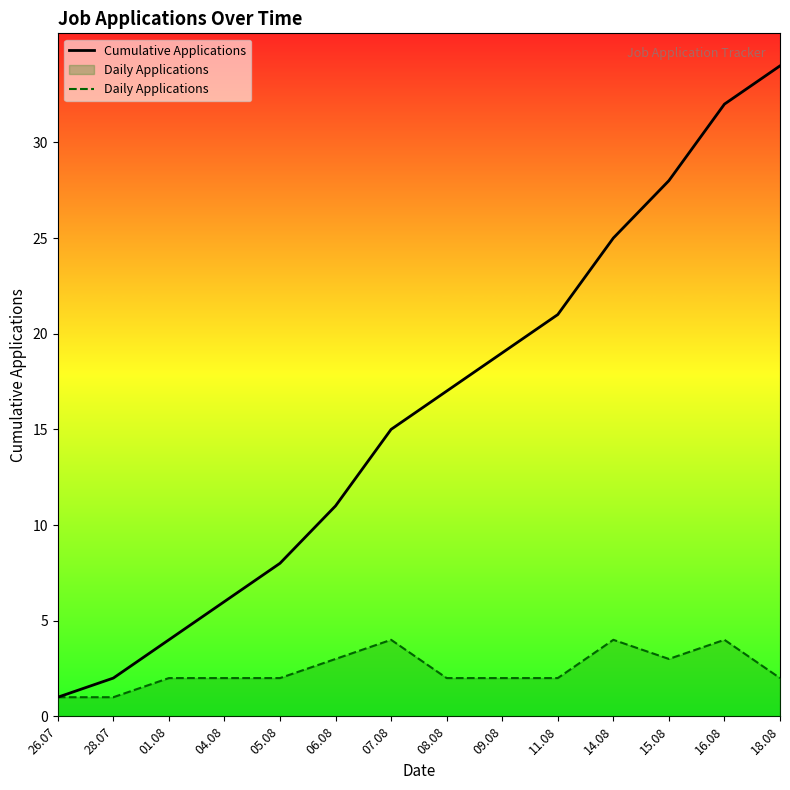

Rank the categories by Cumulative Applications value from lowest to highest.

26.07, 28.07, 01.08, 04.08, 05.08, 06.08, 07.08, 08.08, 09.08, 11.08, 14.08, 15.08, 16.08, 18.08